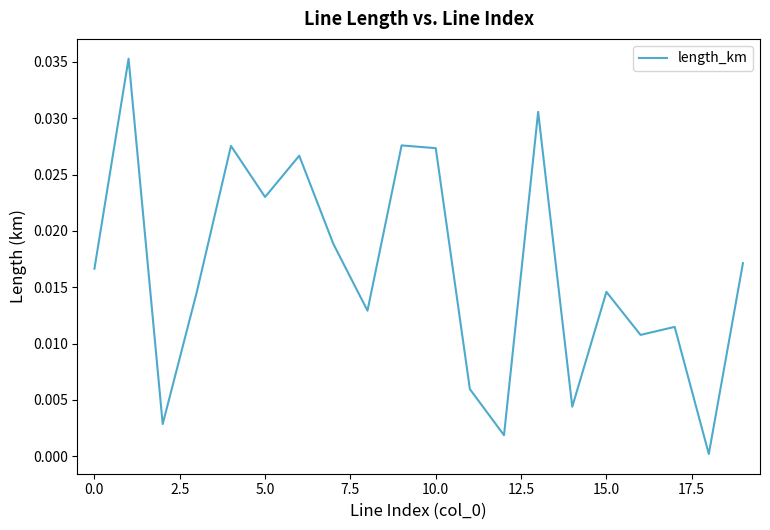

What is the label of the 10th point from the right?

10